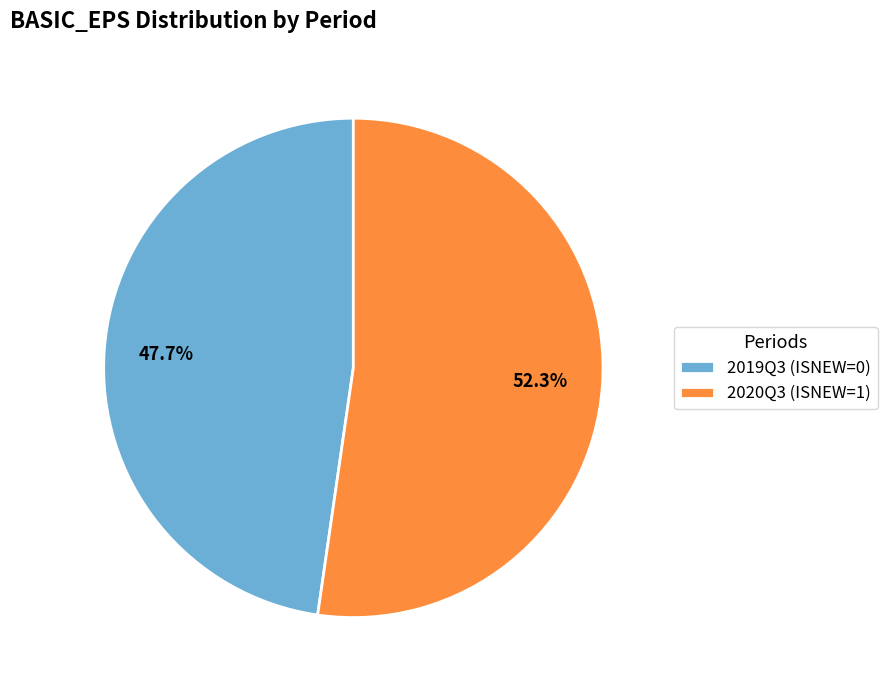

Do 2019Q3 (ISNEW=0) and 2020Q3 (ISNEW=1) together represent more than half of the pie?

Yes